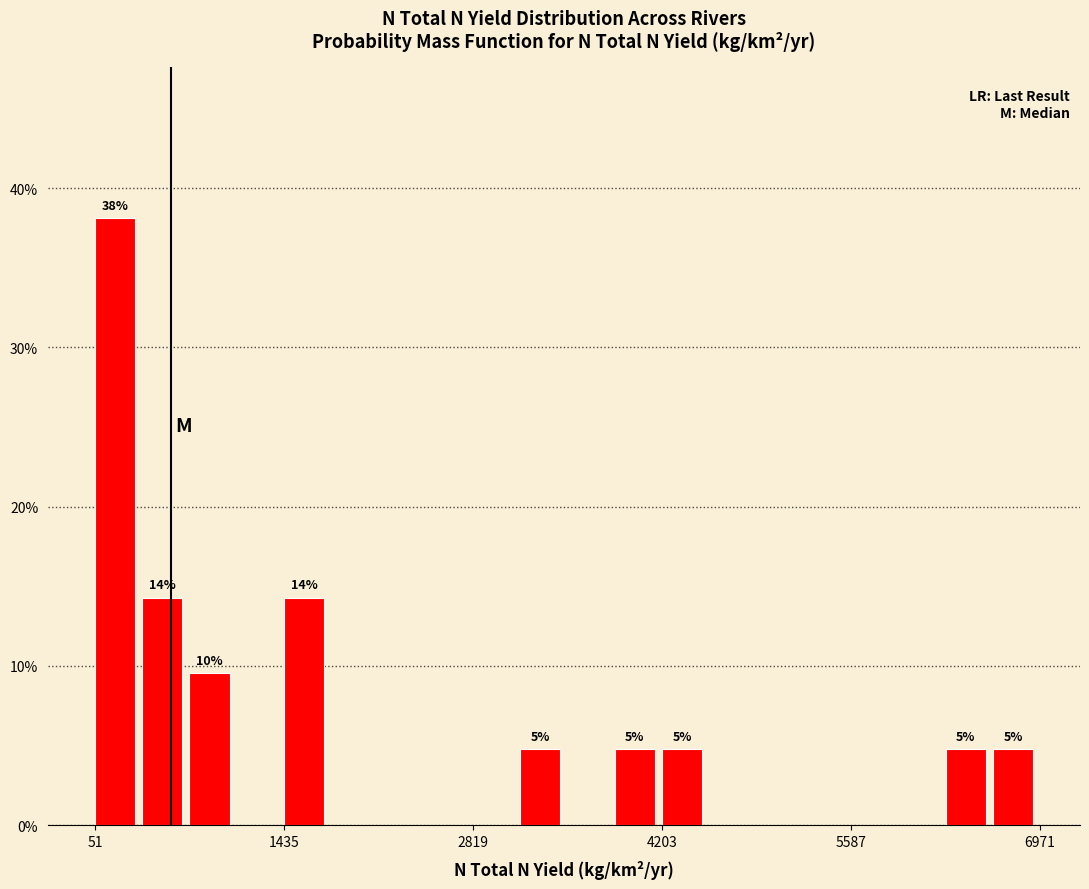

Read against the x-axis, roughly where is the centre of the tallest bar?

200